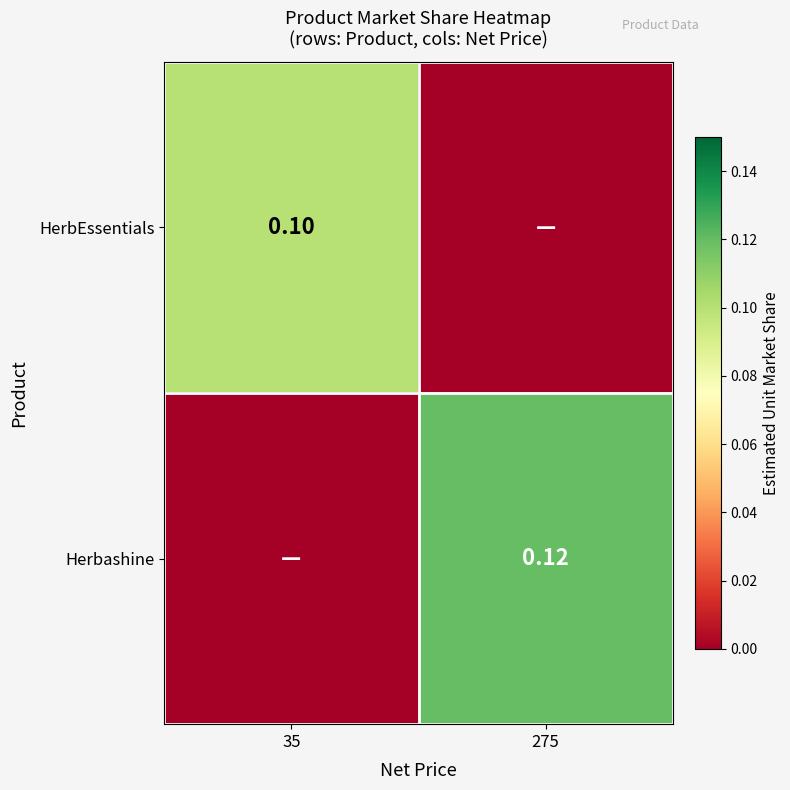

Rank the series by their average value, from lowest to highest.

HerbEssentials, Herbashine